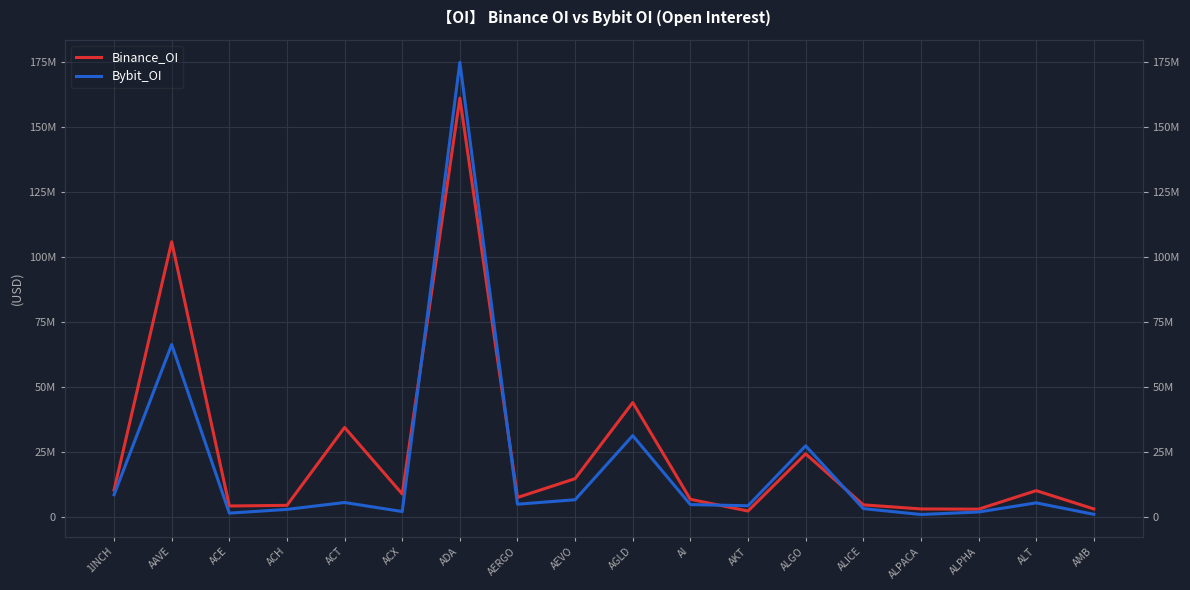

How many lines are shown in the chart?

2